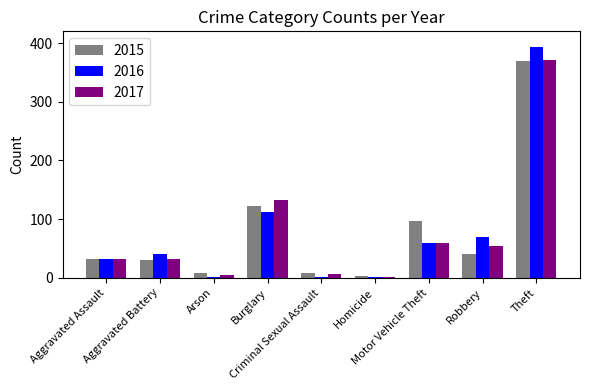

What is the sum of the 2016 values at Robbery and Homicide?

71